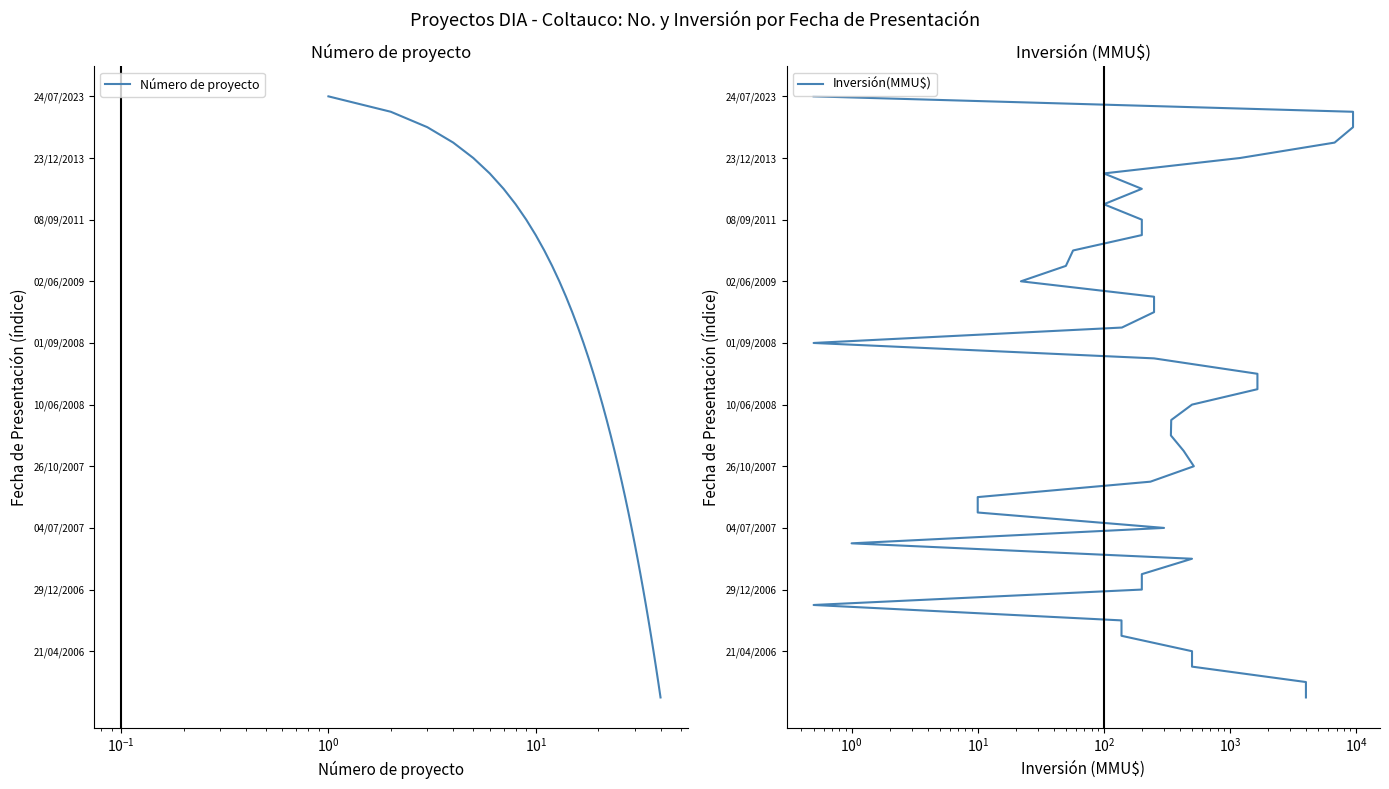

True or false: Inversión(MMU$) and Número de proyecto cross at least once.

False